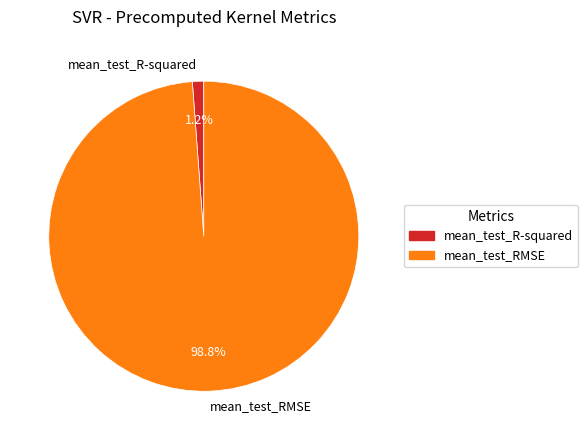

Is it true that mean_test_RMSE is 93% of the pie?

False